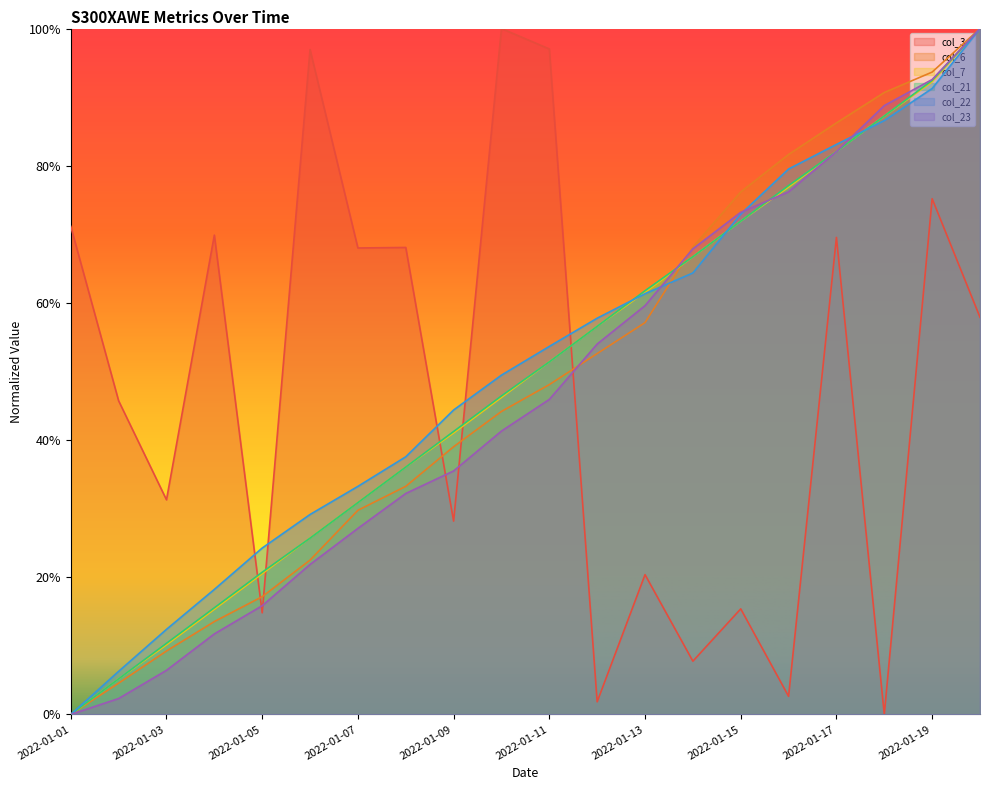

At how many categories does at least one series exceed 0?

20